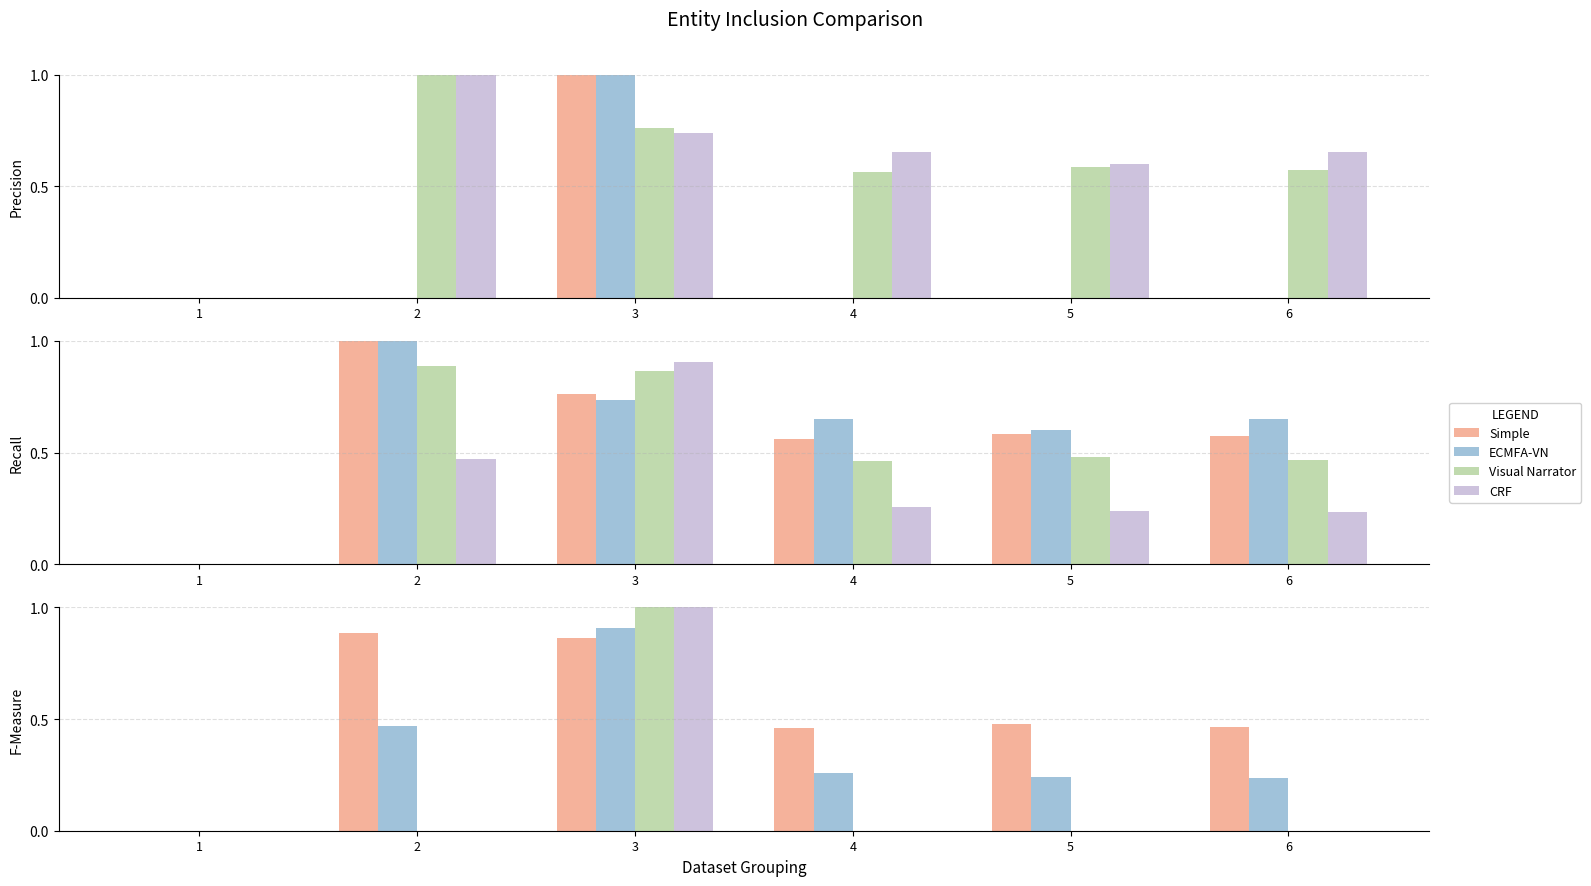

The value of Visual Narrator at 4 is 0.0. True or false?

True